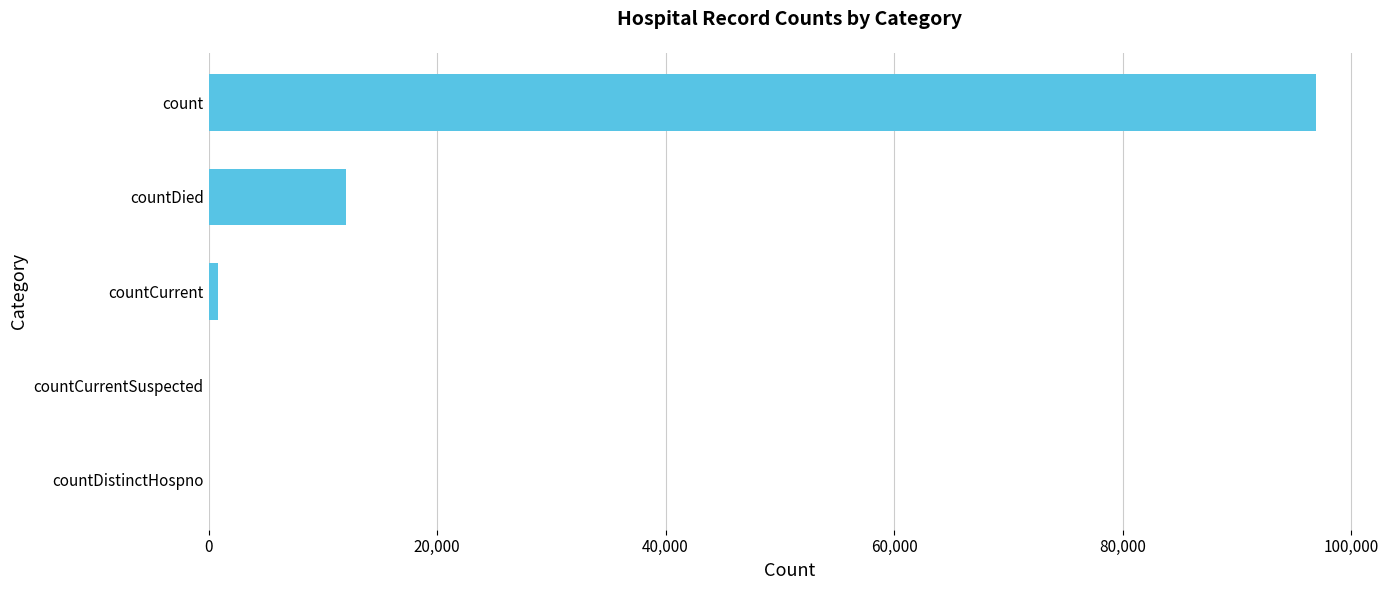

What is the change in value from countDistinctHospno to countDied?

+12023